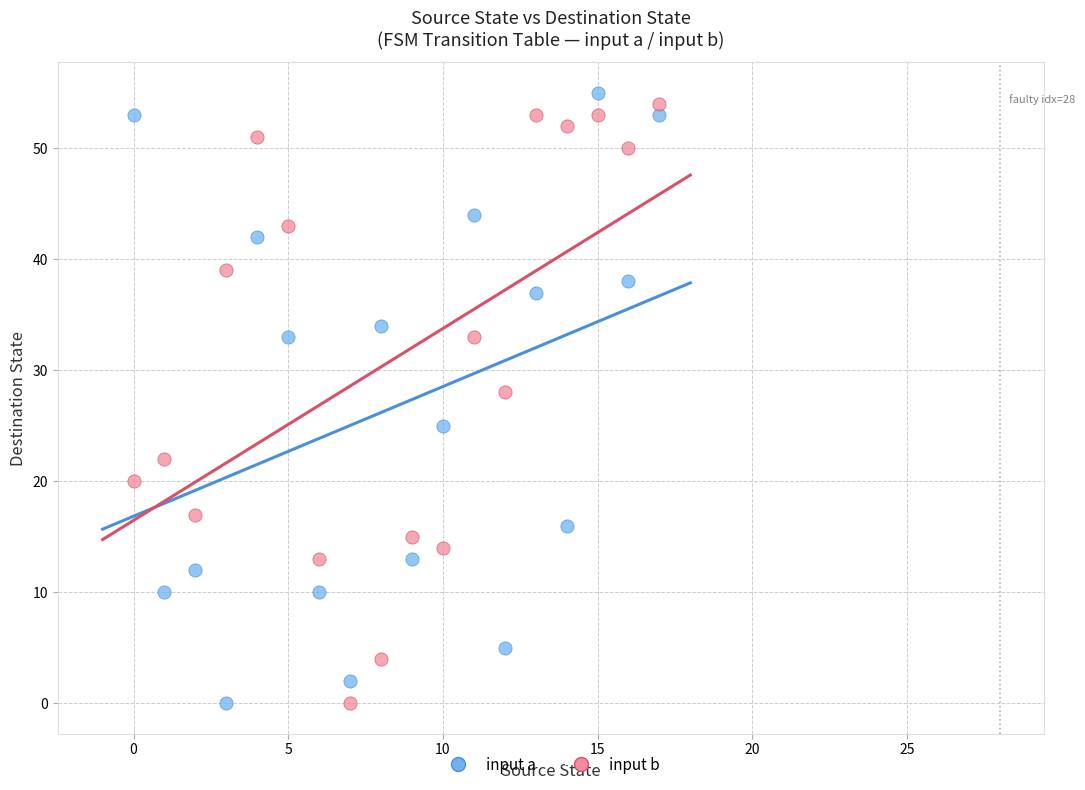

What are all the series names shown in the legend?

input a, input b